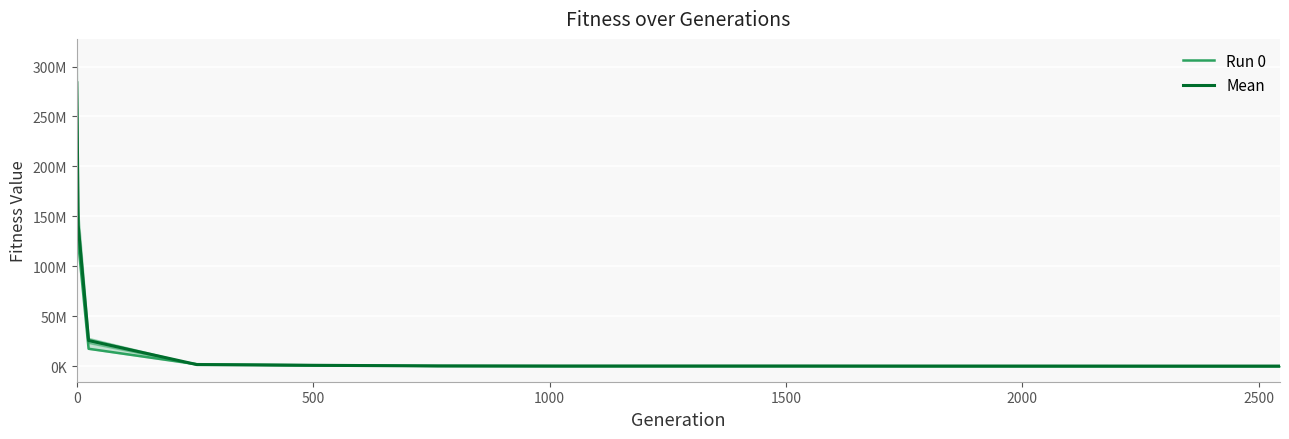

At 2500, list the series in order from smallest to largest.

Run 0, Mean